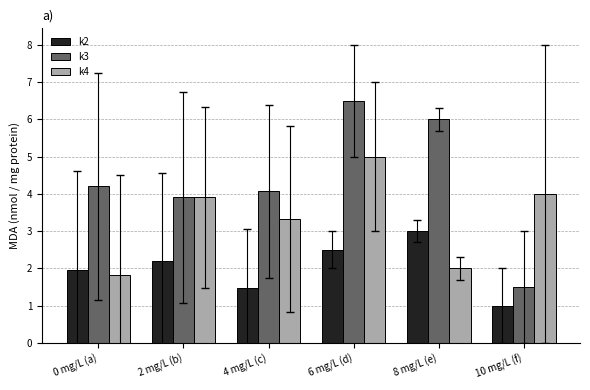

At 8 mg/L (e), list the series in order from largest to smallest.

k3, k2, k4